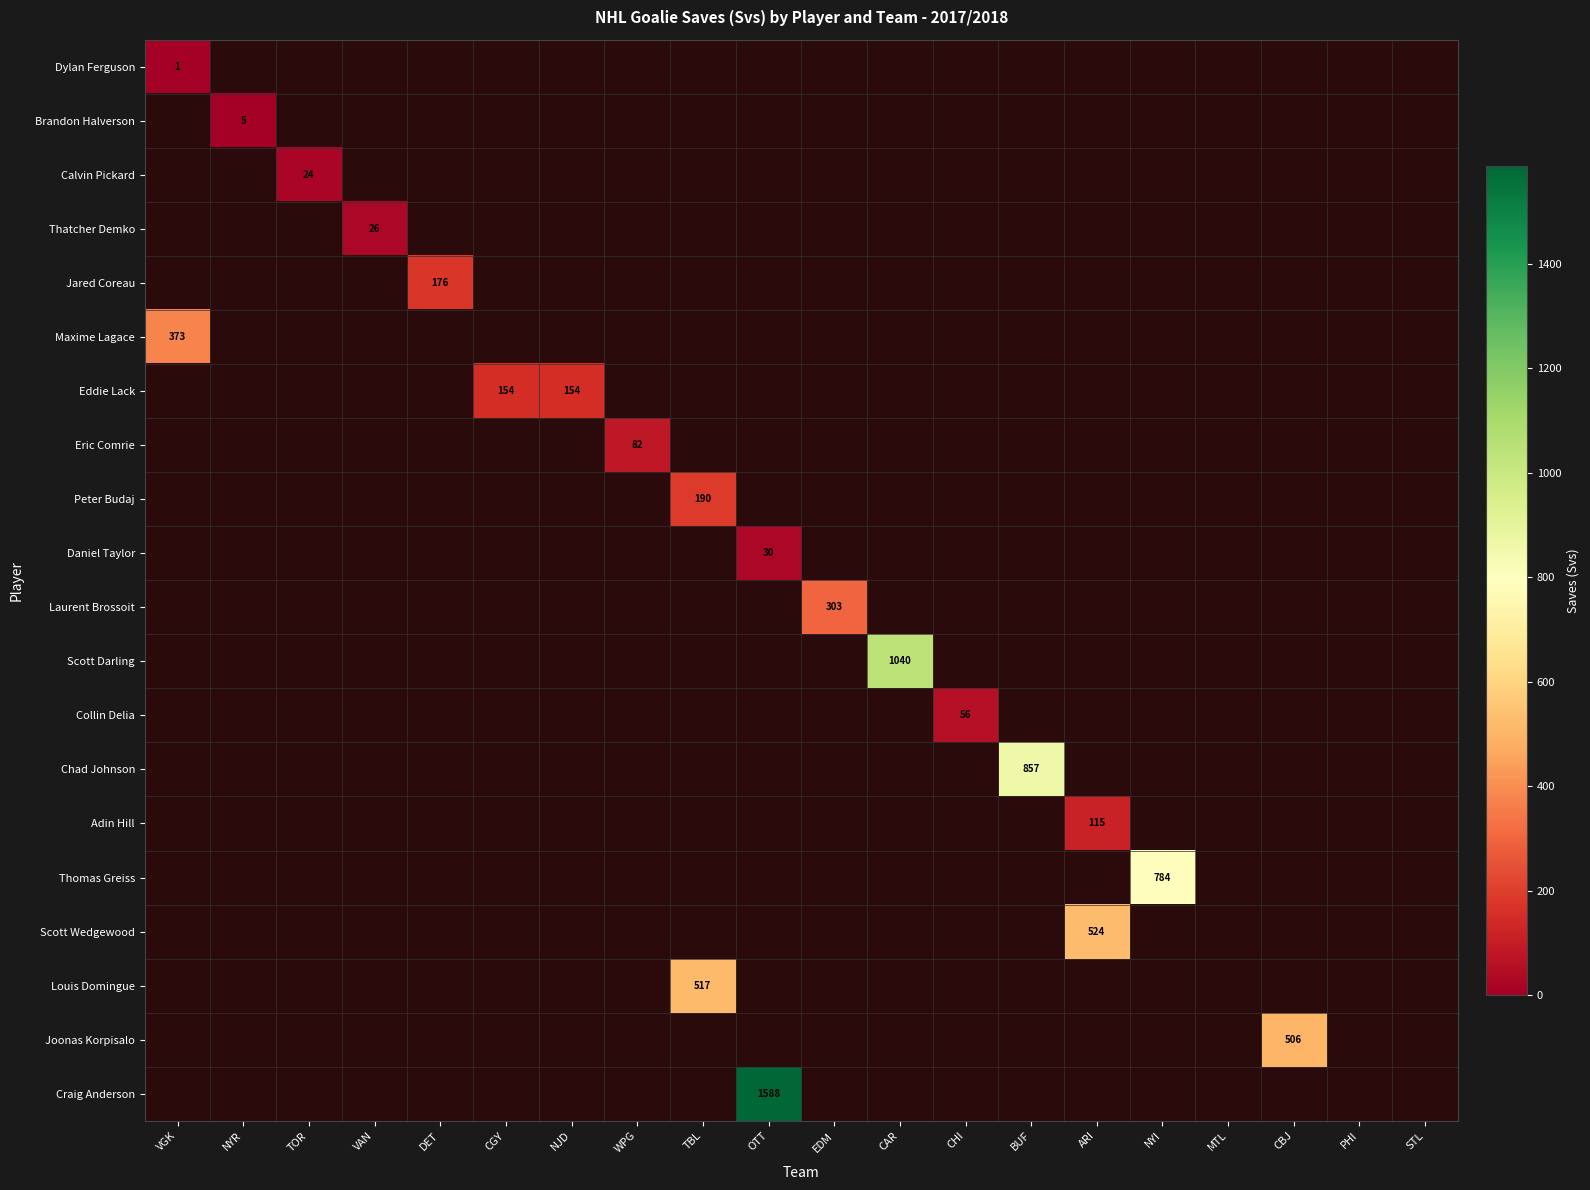

The value of Eddie Lack at NJD is 154. True or false?

True